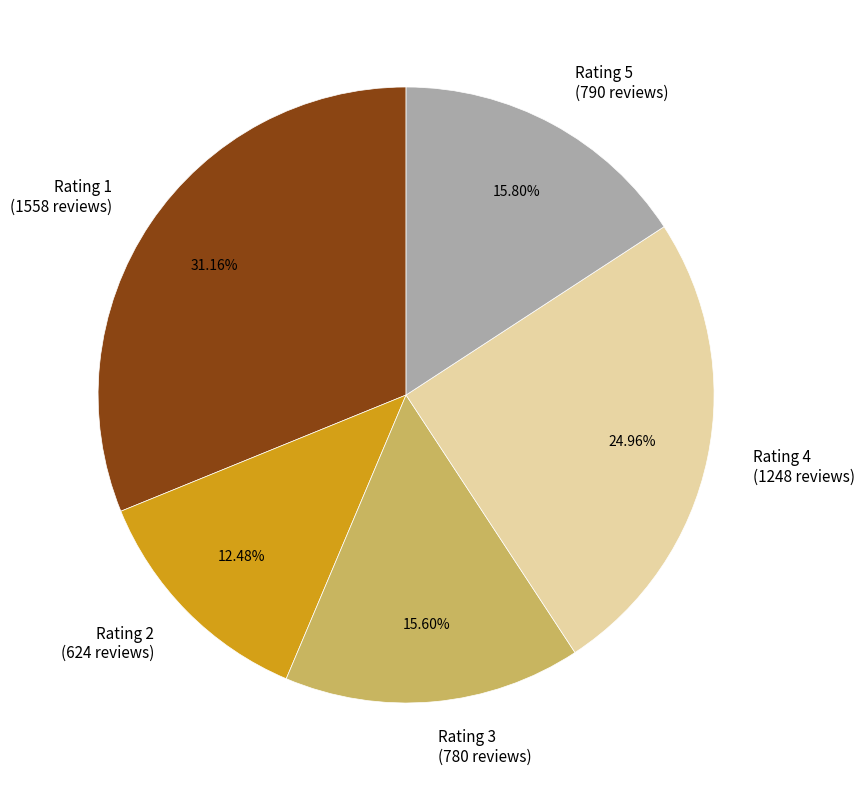

Is there any slice that represents more than half of the pie?

No